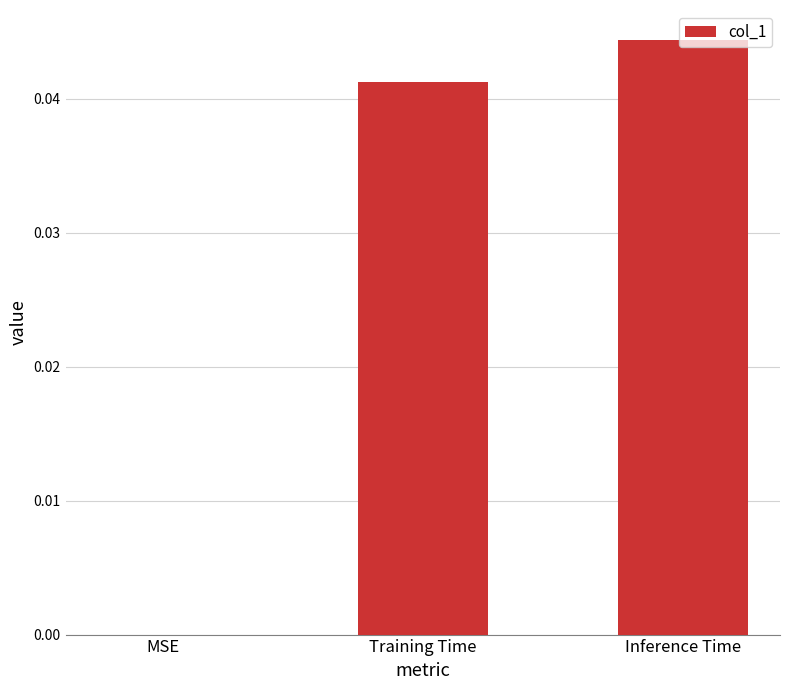

The value at Training Time is 0.1. True or false?

False